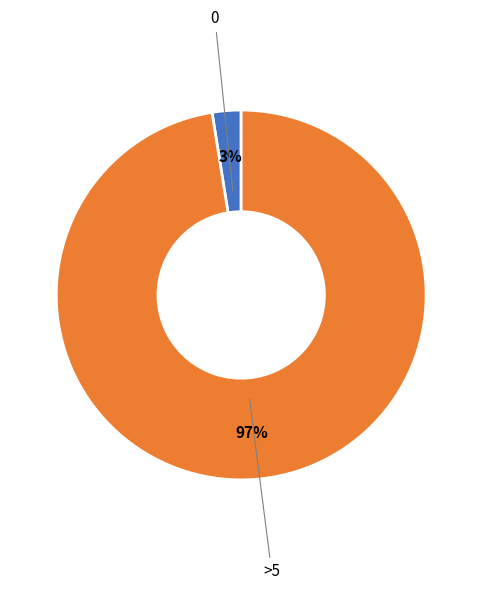

To the nearest percent, what is the average slice percentage?

50%